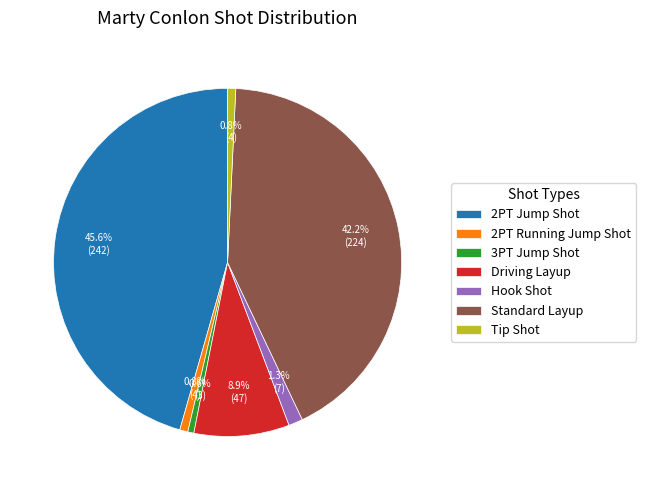

Between 2PT Running Jump Shot and Standard Layup, which is larger?

Standard Layup